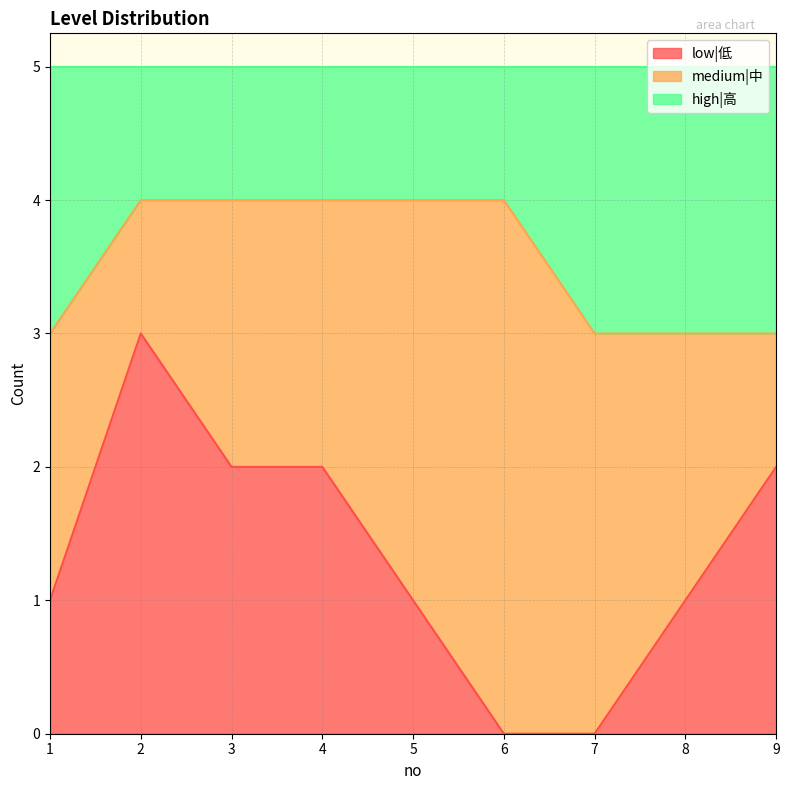

What are all the series names shown in the legend?

low|低, medium|中, high|高